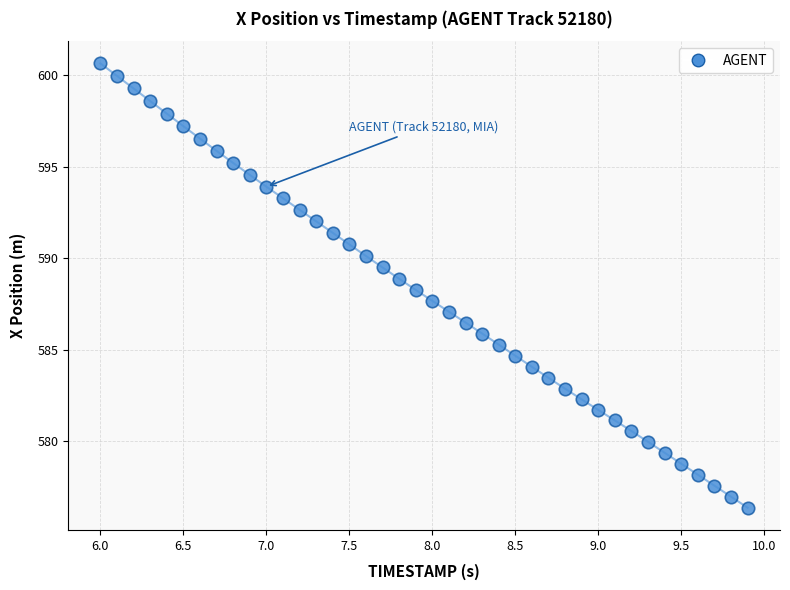

What is the range of Y values (max minus min)?

24.3